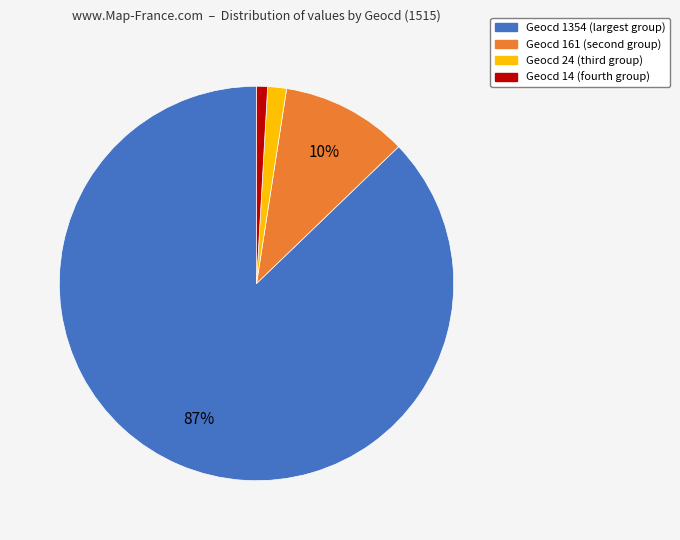

Is there any slice that represents more than half of the pie?

Yes